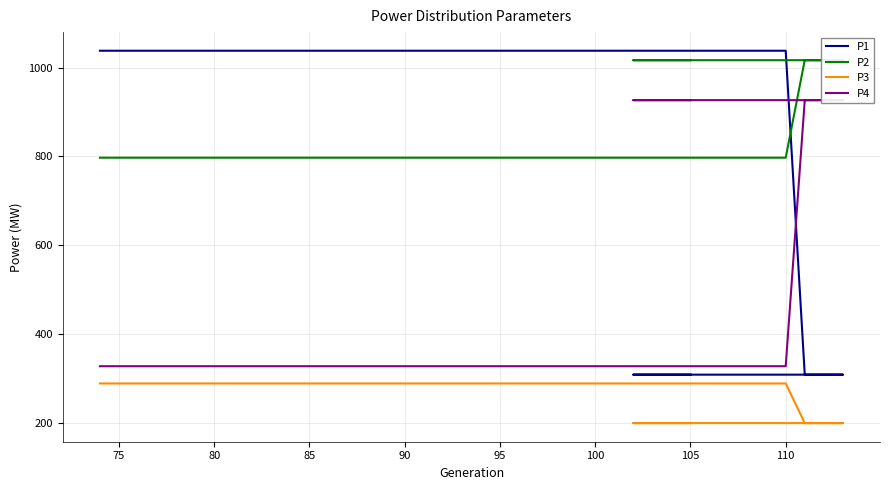

What is the difference between the second highest and minimum values in the P4 series?

599.7